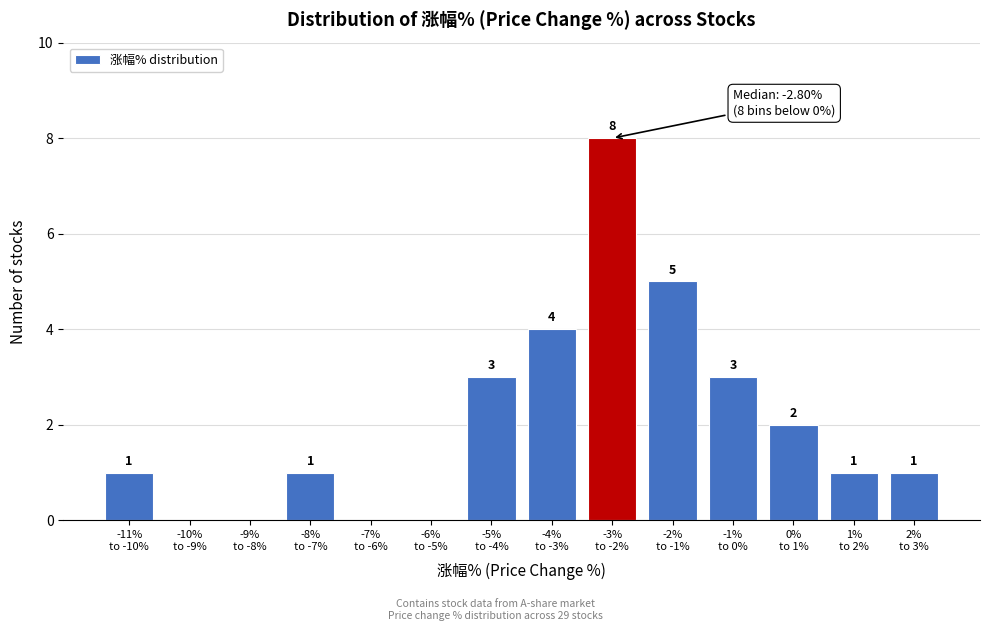

What is the maximum value shown in the chart?

8